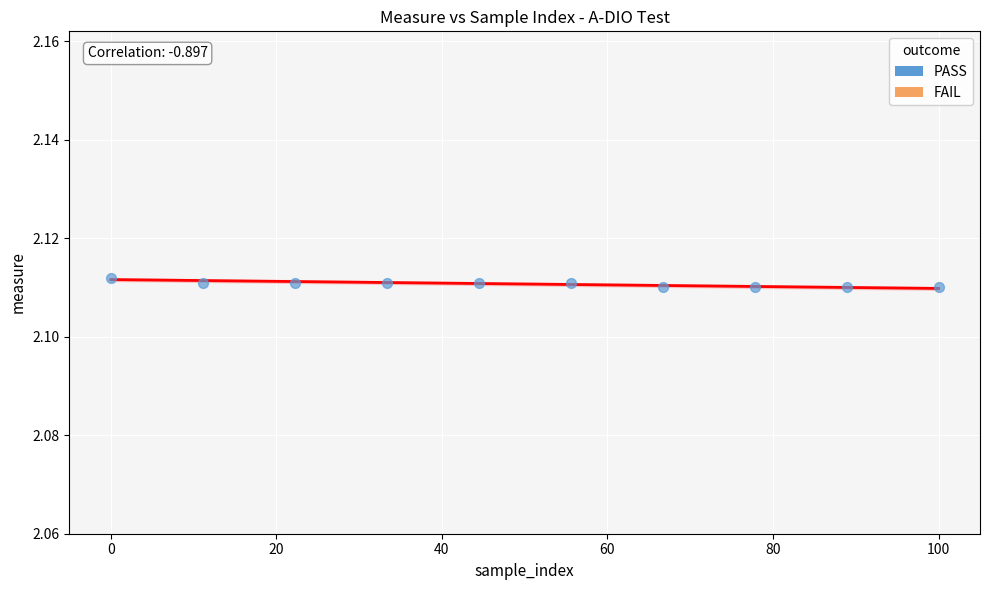

What is the range of X values (max minus min)?

100.0